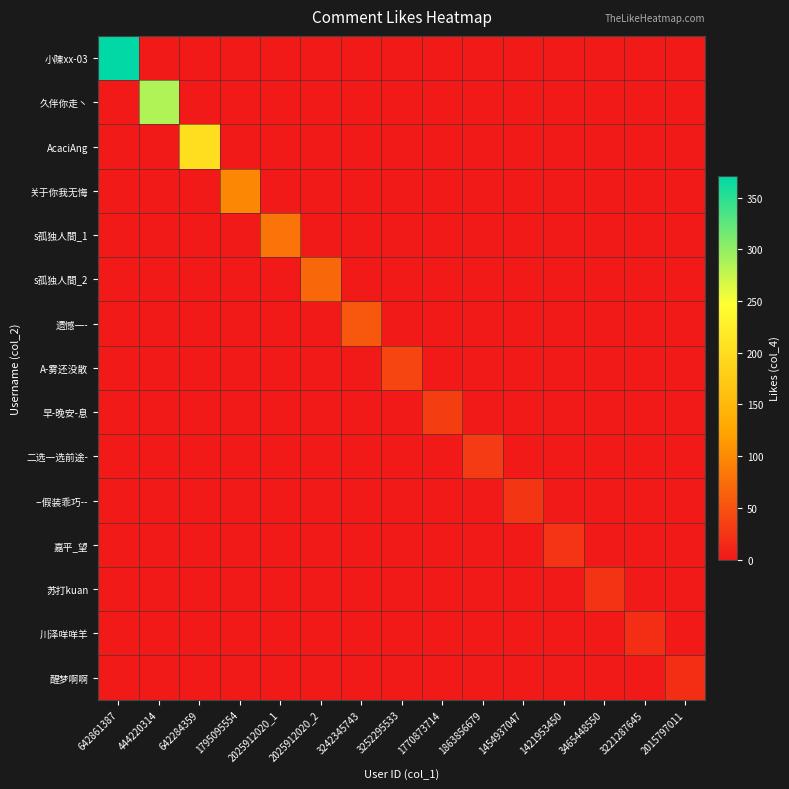

At how many categories does at least one series exceed 206?

2